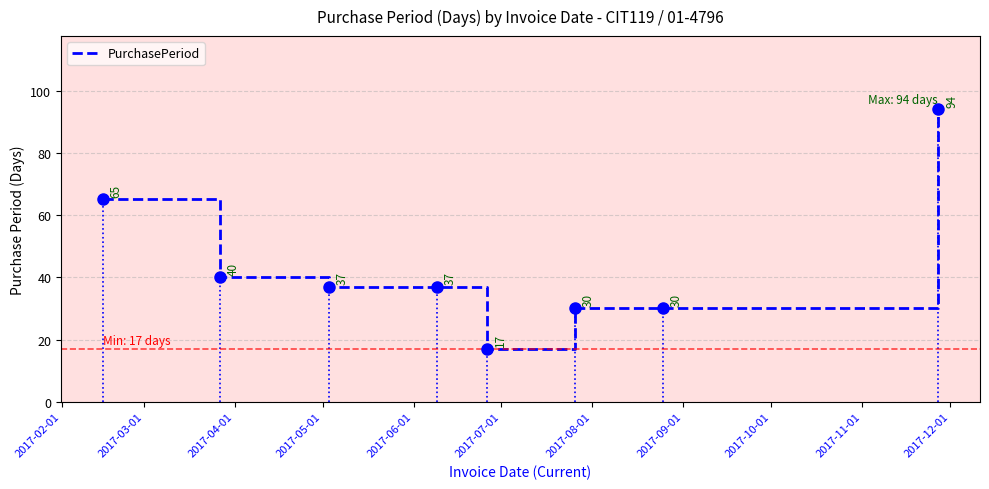

What is the difference between the maximum and minimum values?

77